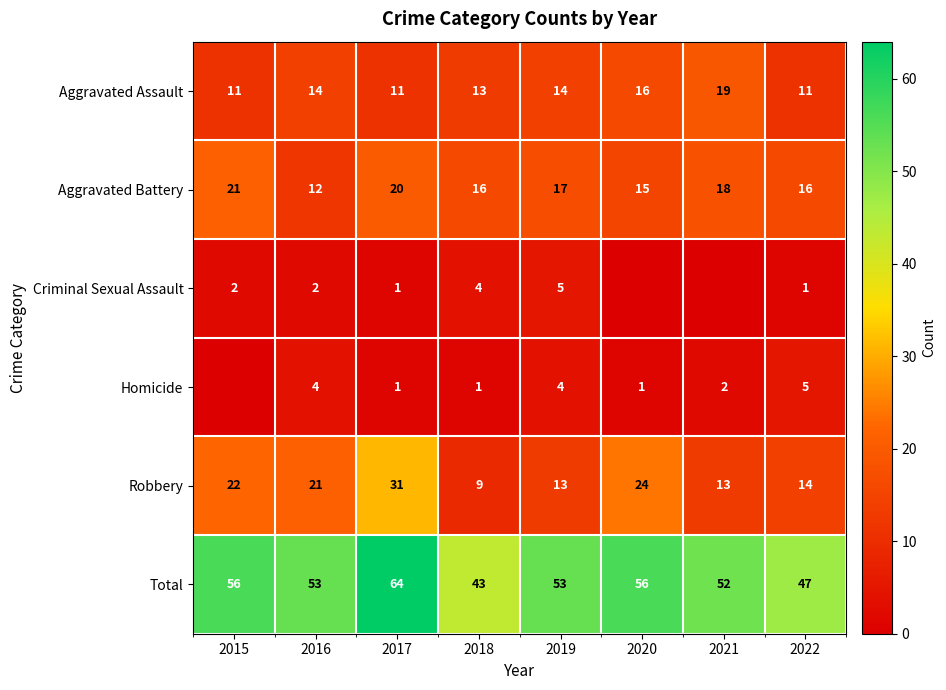

The Criminal Sexual Assault series shows 1 at 2022. True or false?

True